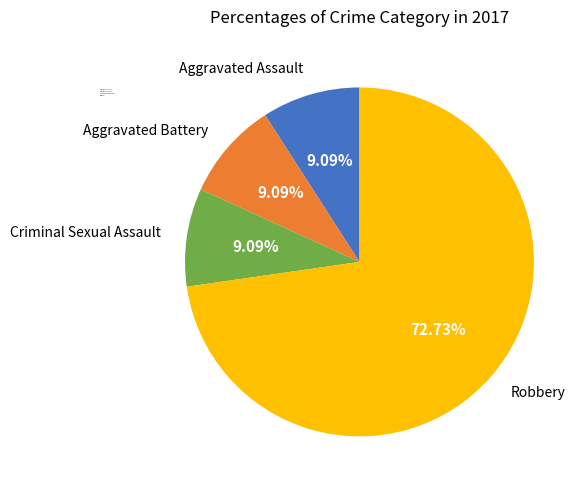

To the nearest percent, what percentage of the pie is Aggravated Assault?

9%